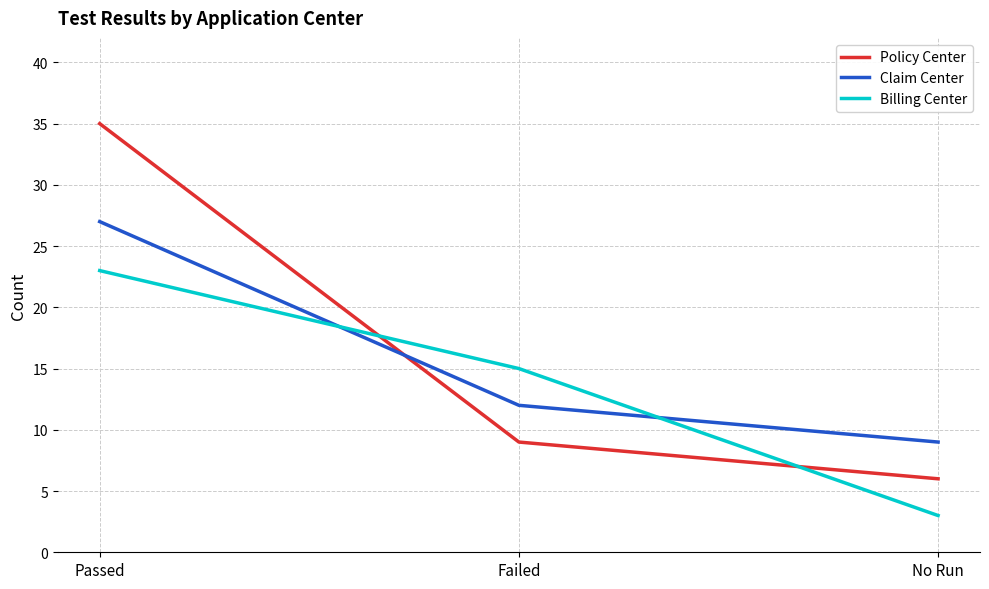

What position from the left is Passed?

1